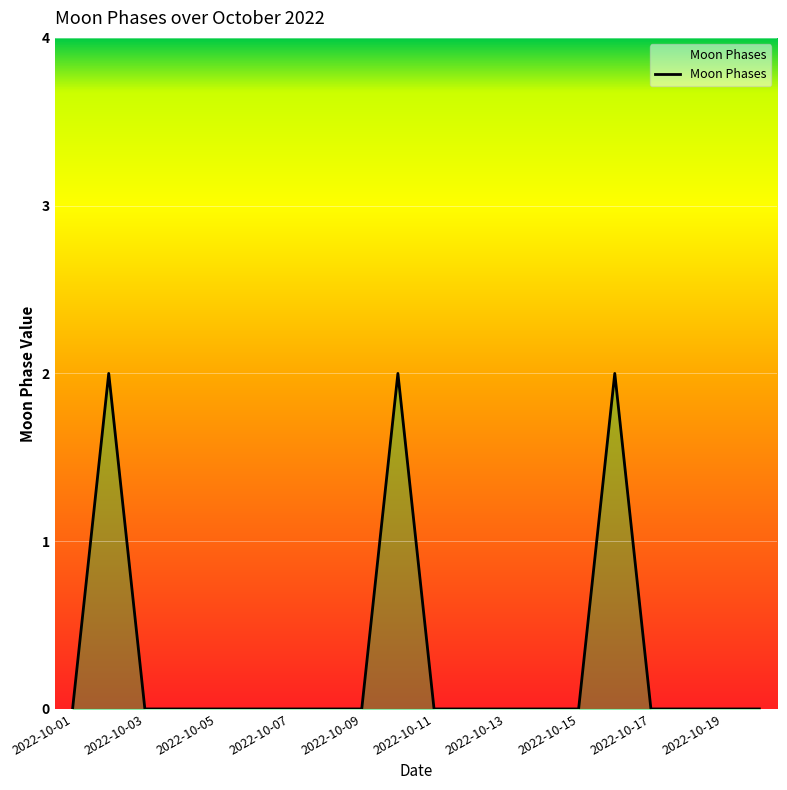

How many interior local peaks (higher than both neighbors) does the data have?

3